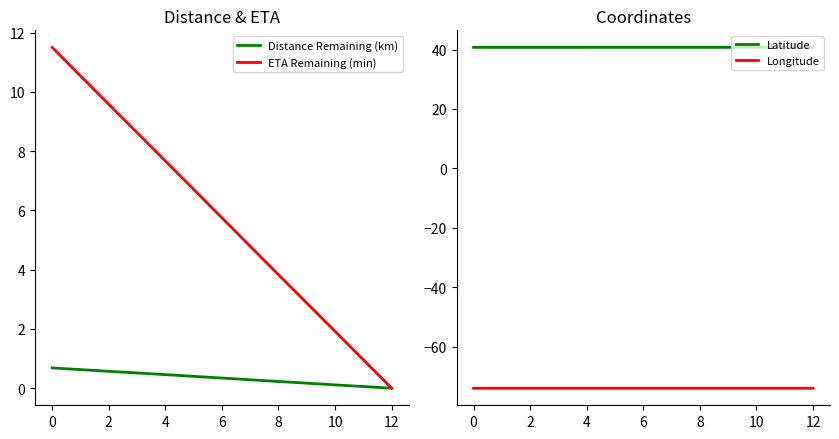

The ETA Remaining (min) series shows 5.0 at 12. True or false?

False